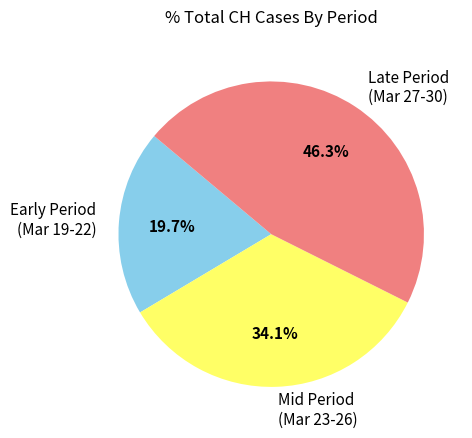

Combined, do Late Period (Mar 27-30) and Early Period (Mar 19-22) account for over 50%?

Yes